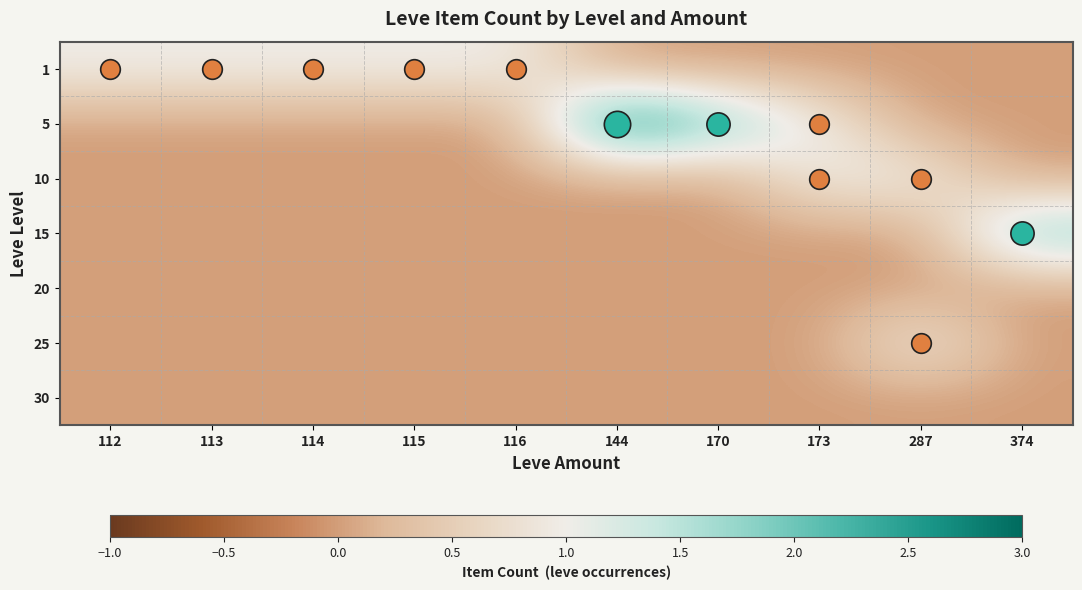

Reading left to right, what are all the values shown in this chart?

row_0: 112=1	113=1	114=1	115=1	116=1	144=0	170=0	173=0	287=0	374=0
row_1: 112=0	113=0	114=0	115=0	116=0	144=3	170=2	173=1	287=0	374=0
row_2: 112=0	113=0	114=0	115=0	116=0	144=0	170=0	173=1	287=1	374=0
row_3: 112=0	113=0	114=0	115=0	116=0	144=0	170=0	173=0	287=0	374=2
row_4: 112=0	113=0	114=0	115=0	116=0	144=0	170=0	173=0	287=0	374=0
row_5: 112=0	113=0	114=0	115=0	116=0	144=0	170=0	173=0	287=1	374=0
row_6: 112=0	113=0	114=0	115=0	116=0	144=0	170=0	173=0	287=0	374=0